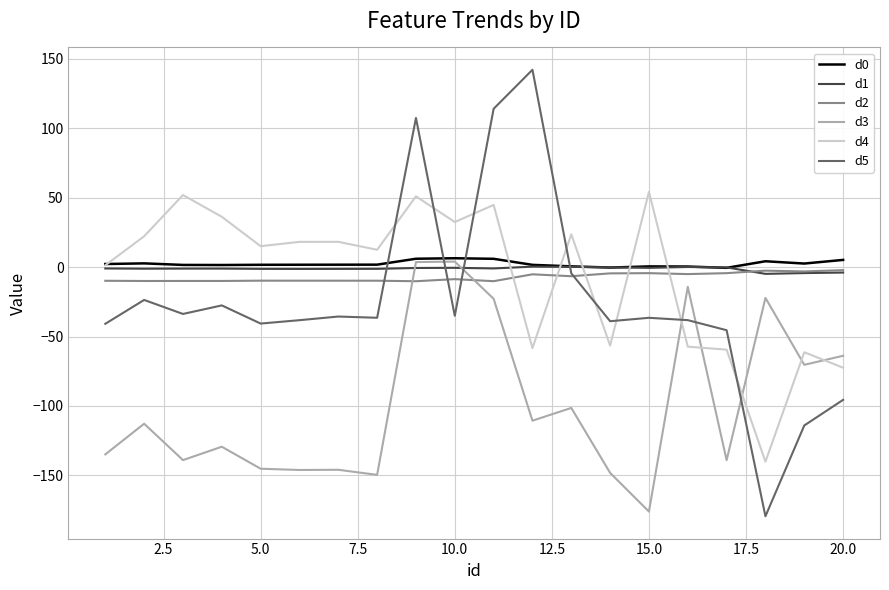

What are all the series names shown in the legend?

d0, d1, d2, d3, d4, d5